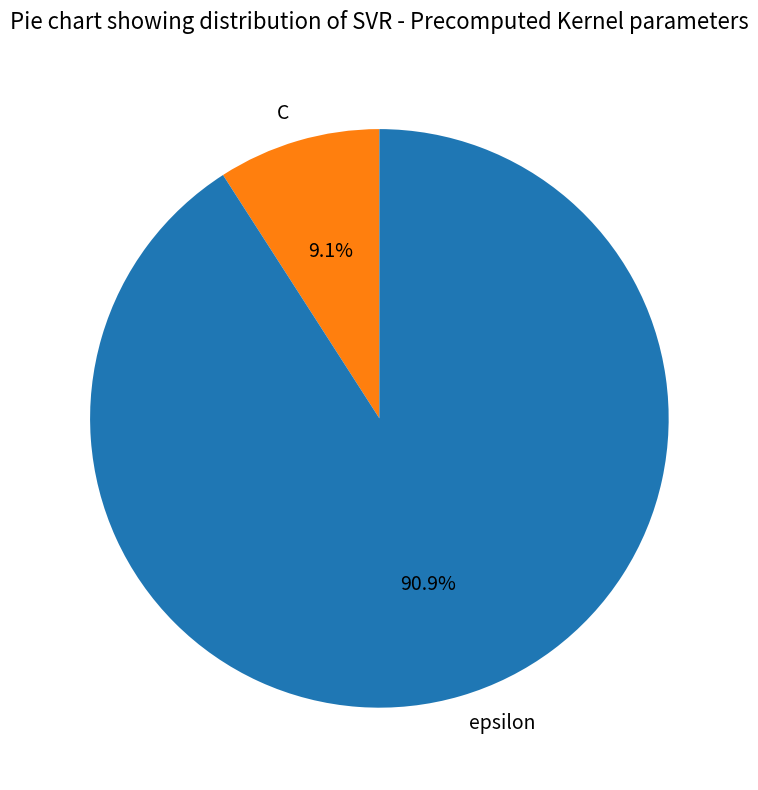

What percentage is the epsilon slice, to the nearest percent?

91%